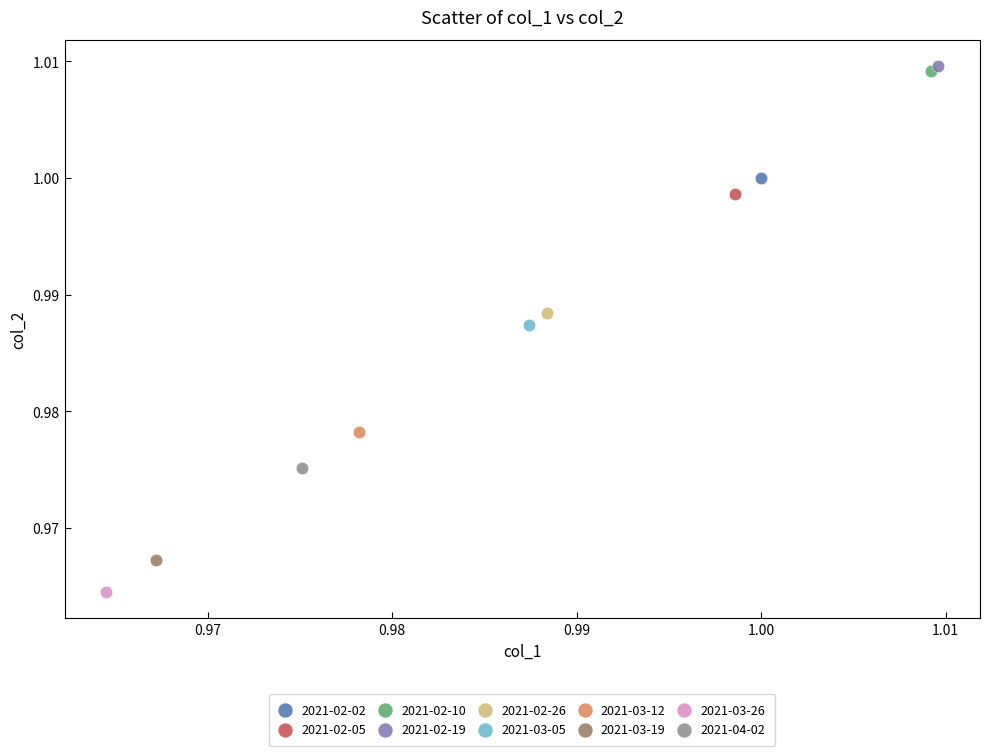

Which series reaches the maximum Y coordinate?

2021-02-19